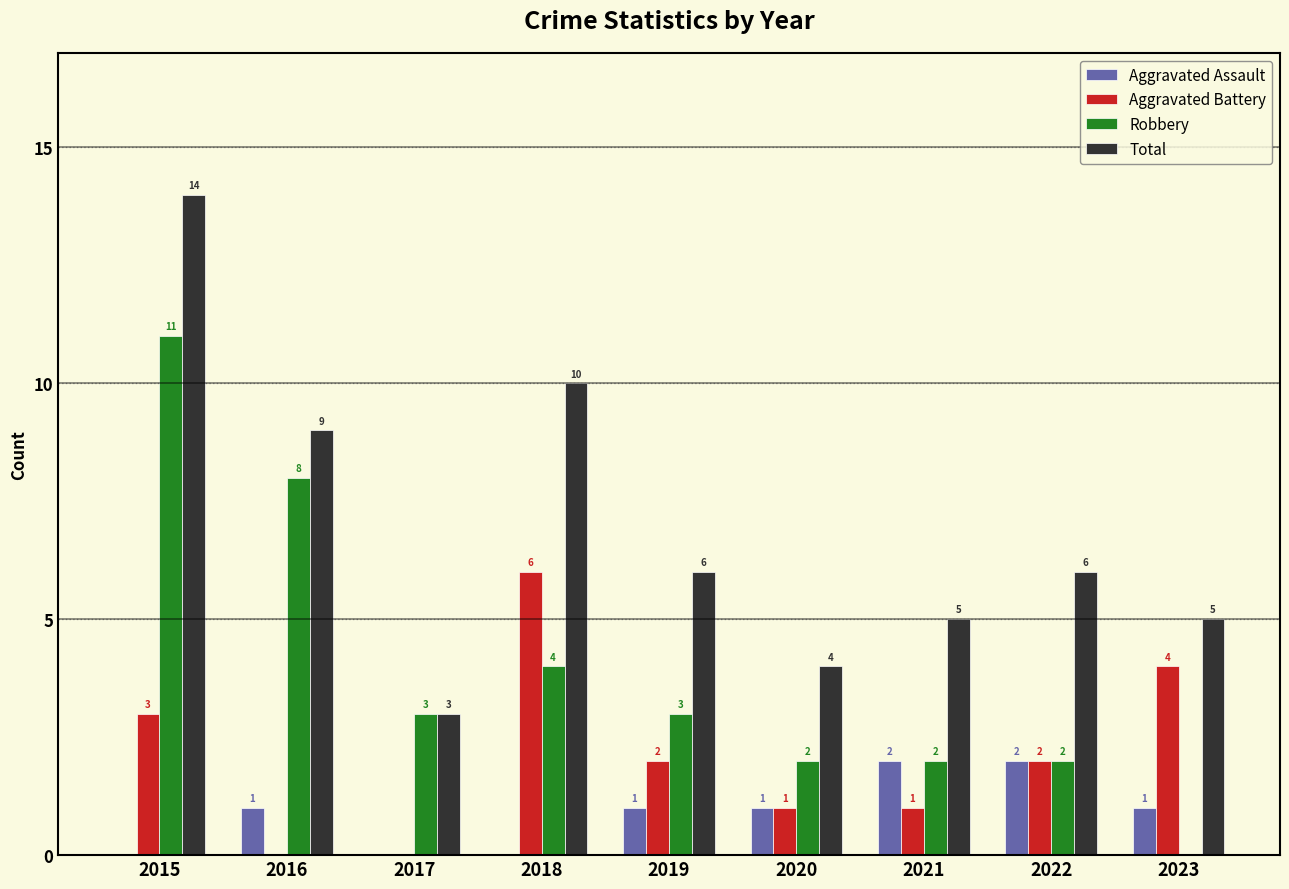

Reading left to right, transcribe all the data shown in this chart.

Aggravated Assault: 0	1	0	0	1	1	2	2	1
Aggravated Battery: 3	0	0	6	2	1	1	2	4
Robbery: 11	8	3	4	3	2	2	2	0
Total: 14	9	3	10	6	4	5	6	5